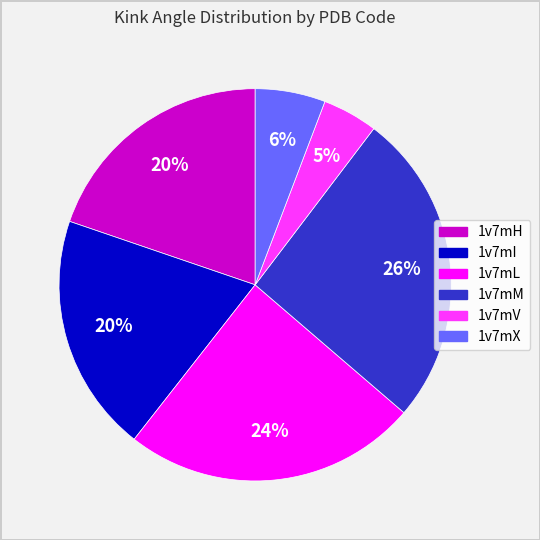

What is the largest slice in the pie chart?

1v7mM